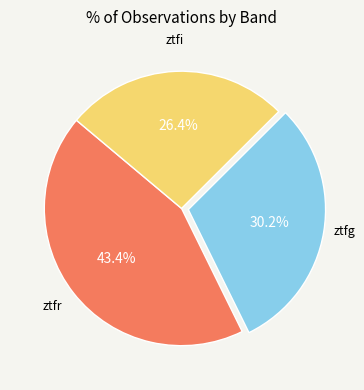

Count the number of slices in the pie.

3